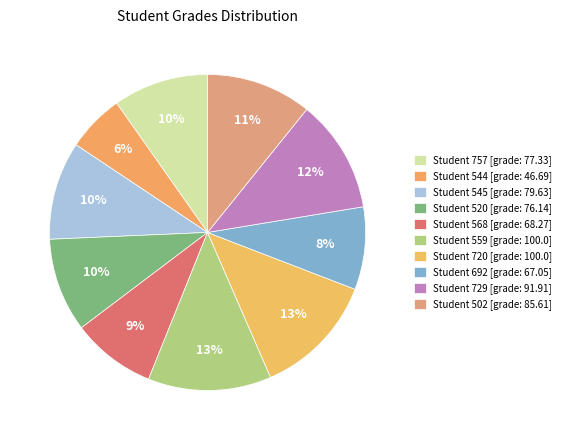

How many slices are in this pie chart?

10